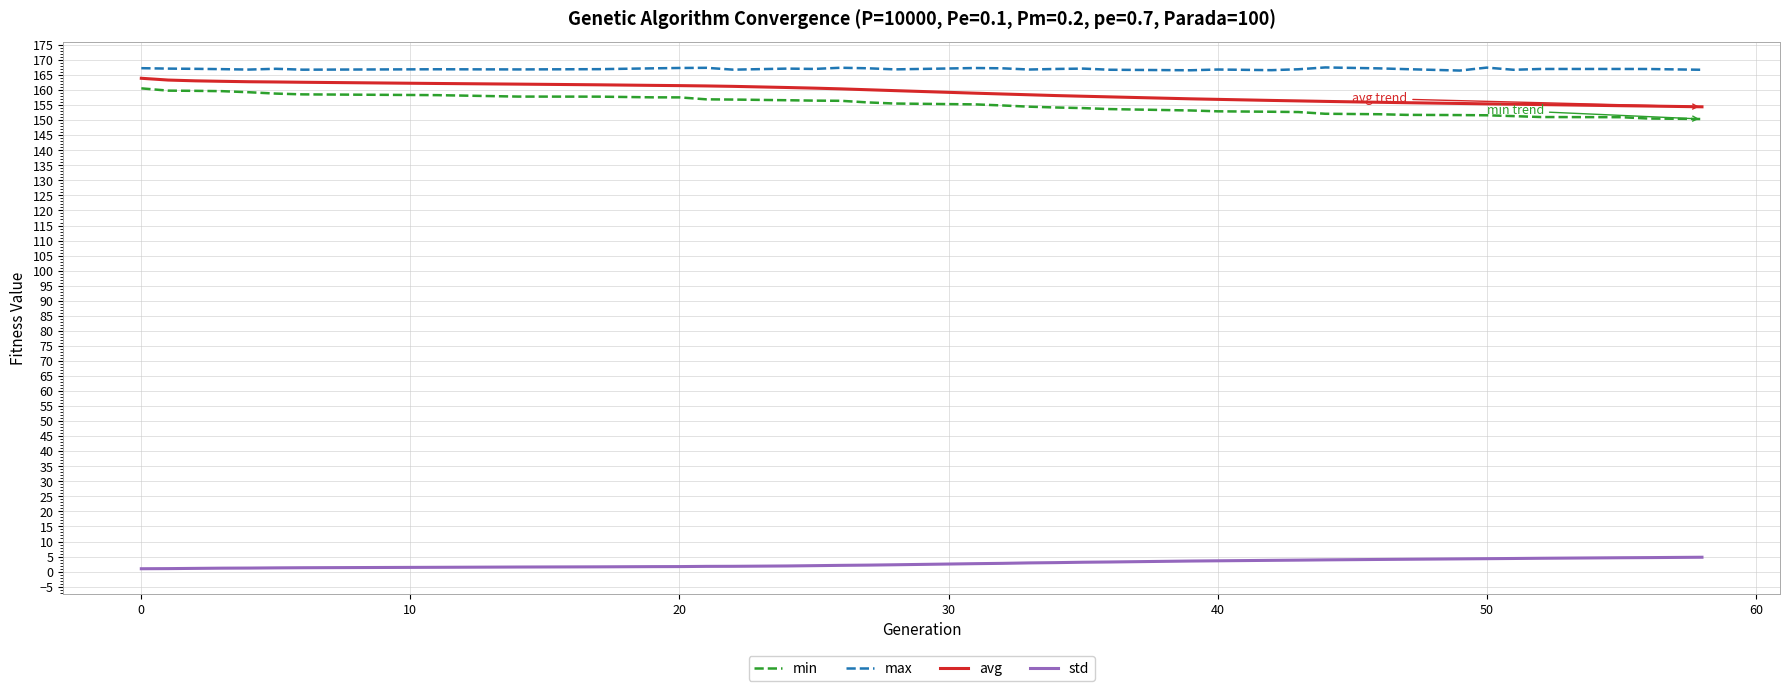

Does the chart have visible grid lines?

Yes